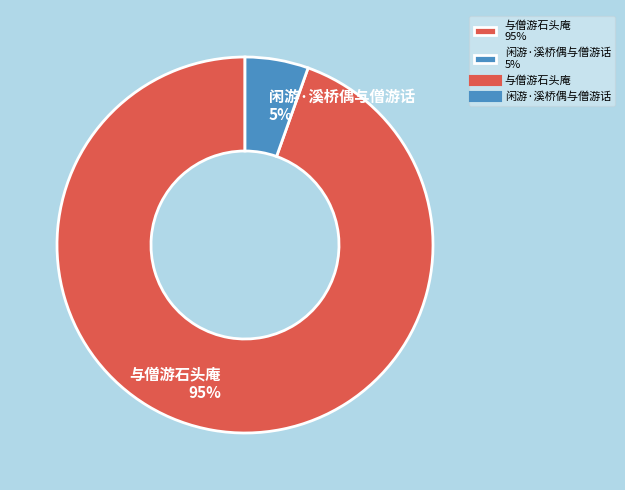

Does any single category account for the majority?

Yes